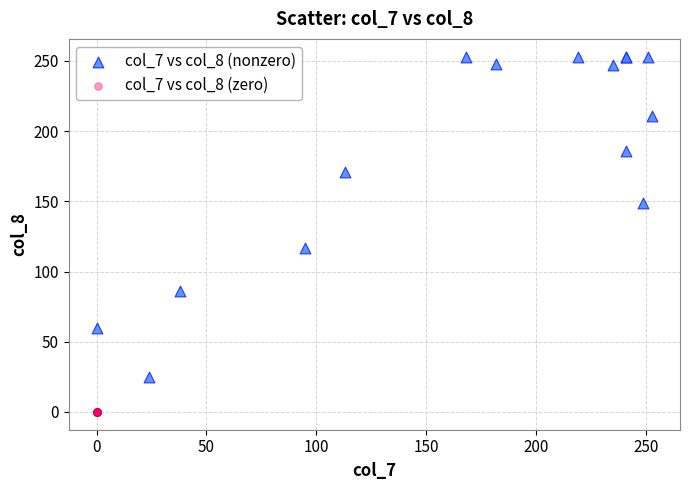

Which series contains the lowest Y value?

col_7 vs col_8 (zero)